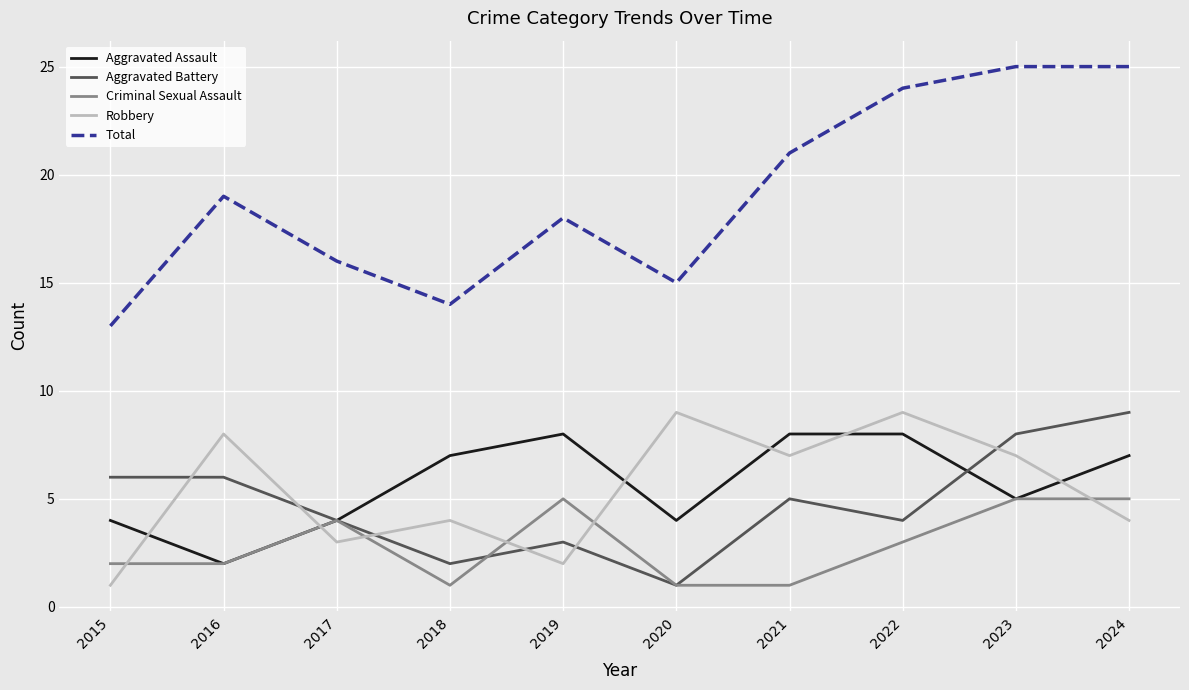

What is the spread (max minus min) of values at 2023?

20